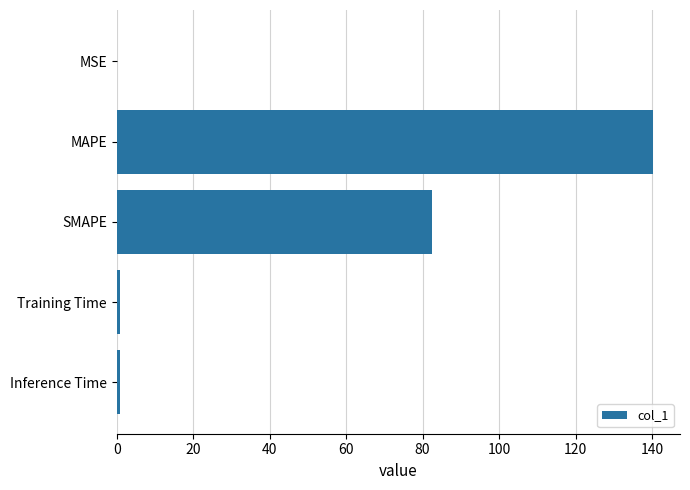

Between MAPE and MSE, which is larger?

MAPE